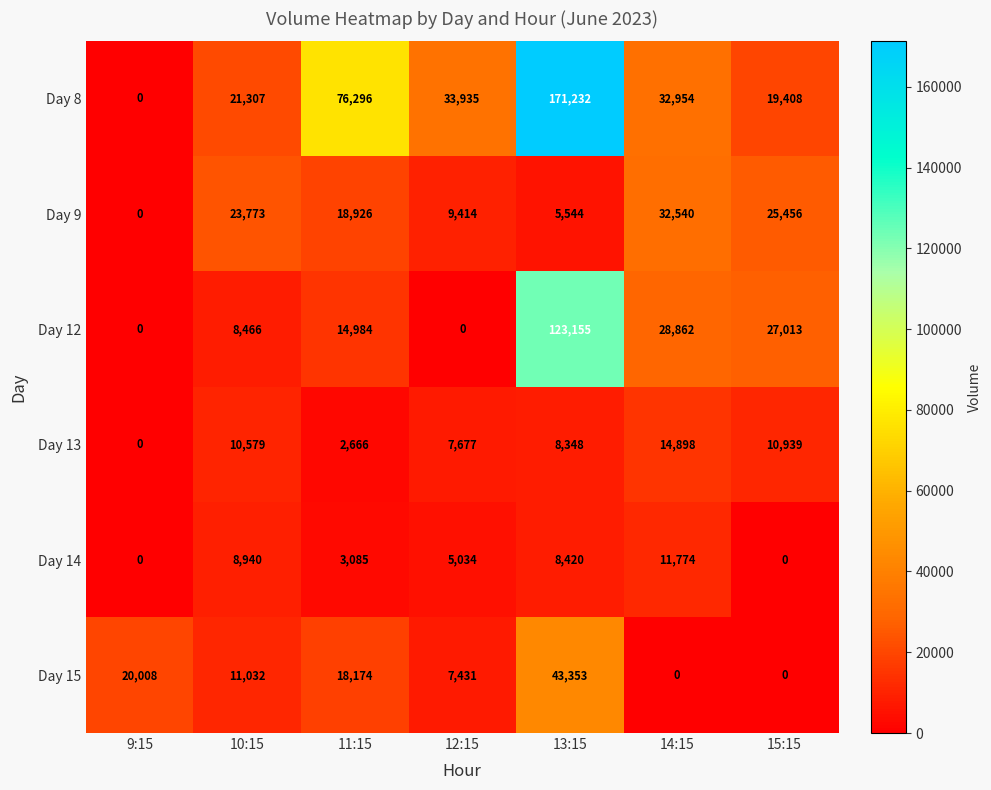

Which series has the widest spread of values?

Day 8